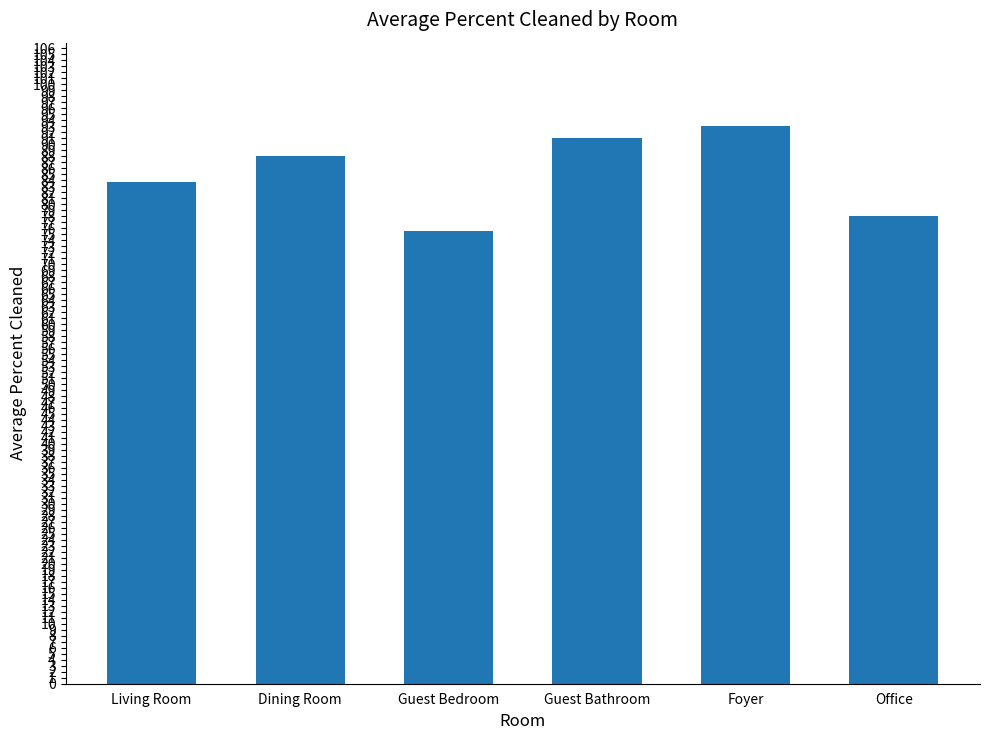

What is the change in value from Dining Room to Guest Bedroom?

-12.5